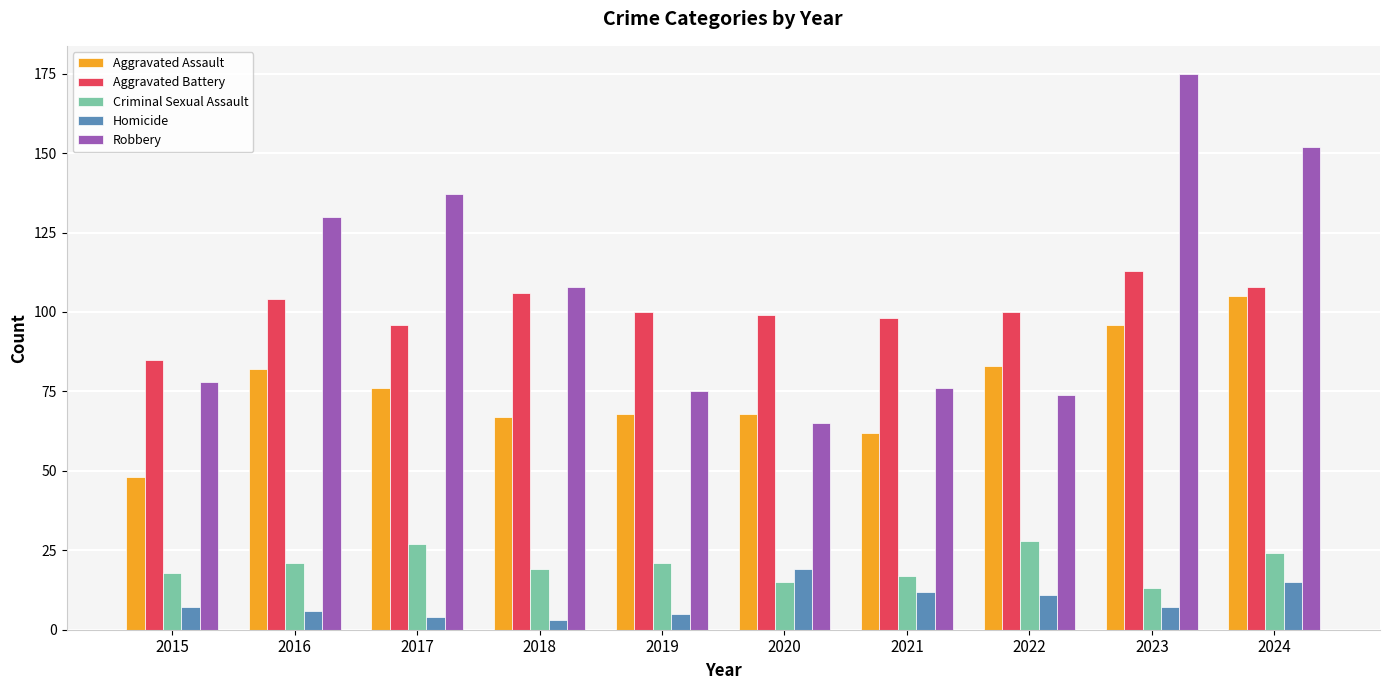

Where does the Aggravated Assault series first go above 76?

2016